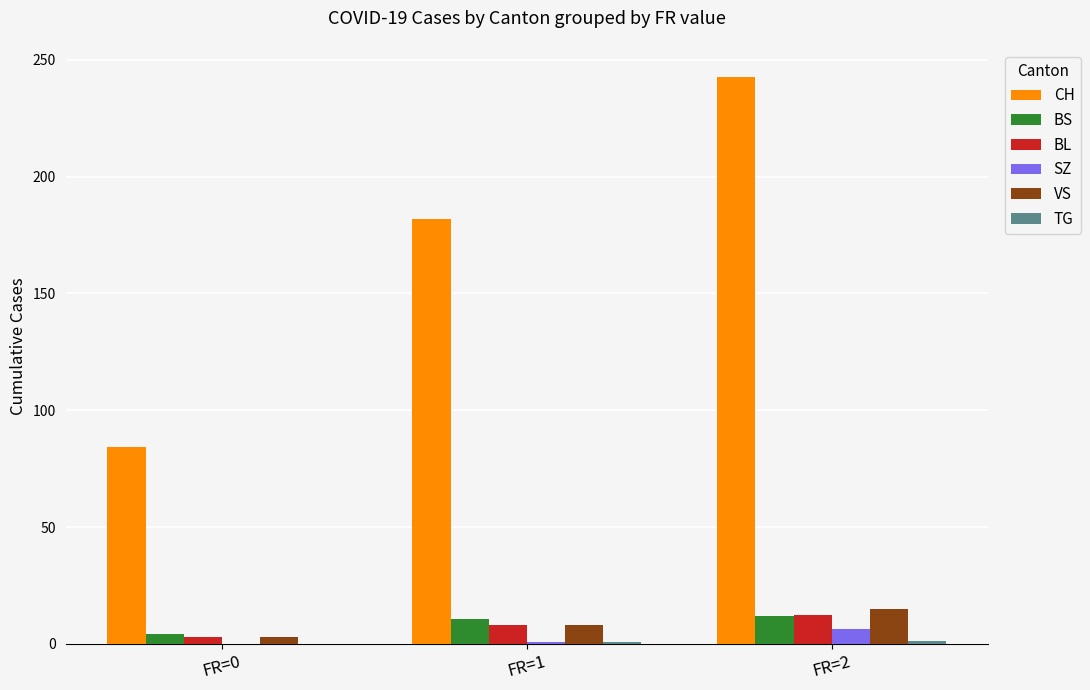

The CH series shows 84.2 at FR=0. True or false?

True